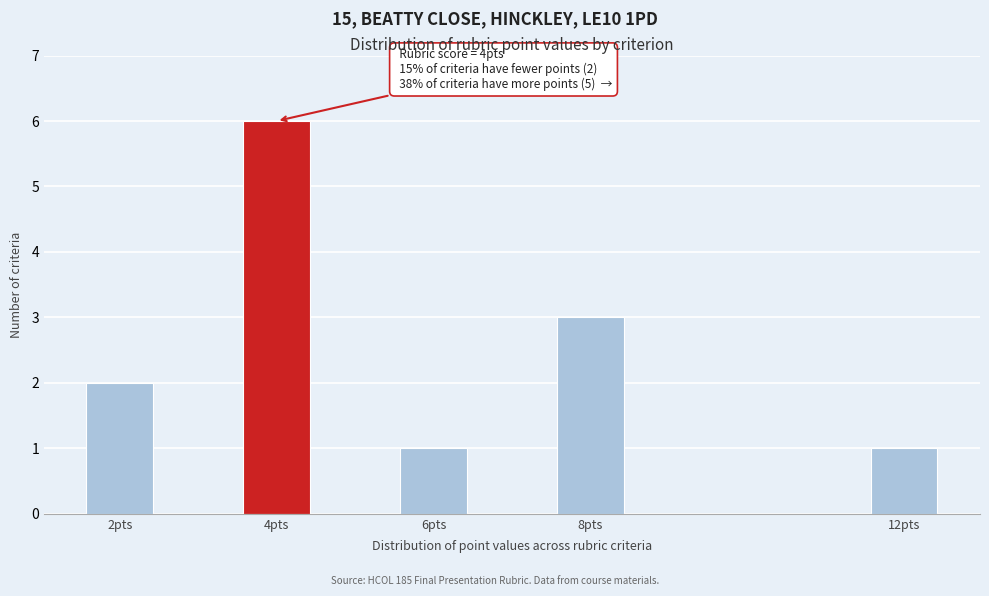

Reading left to right, transcribe all the data shown in this chart.

2pts=2	4pts=6	6pts=1	8pts=3	12pts=1